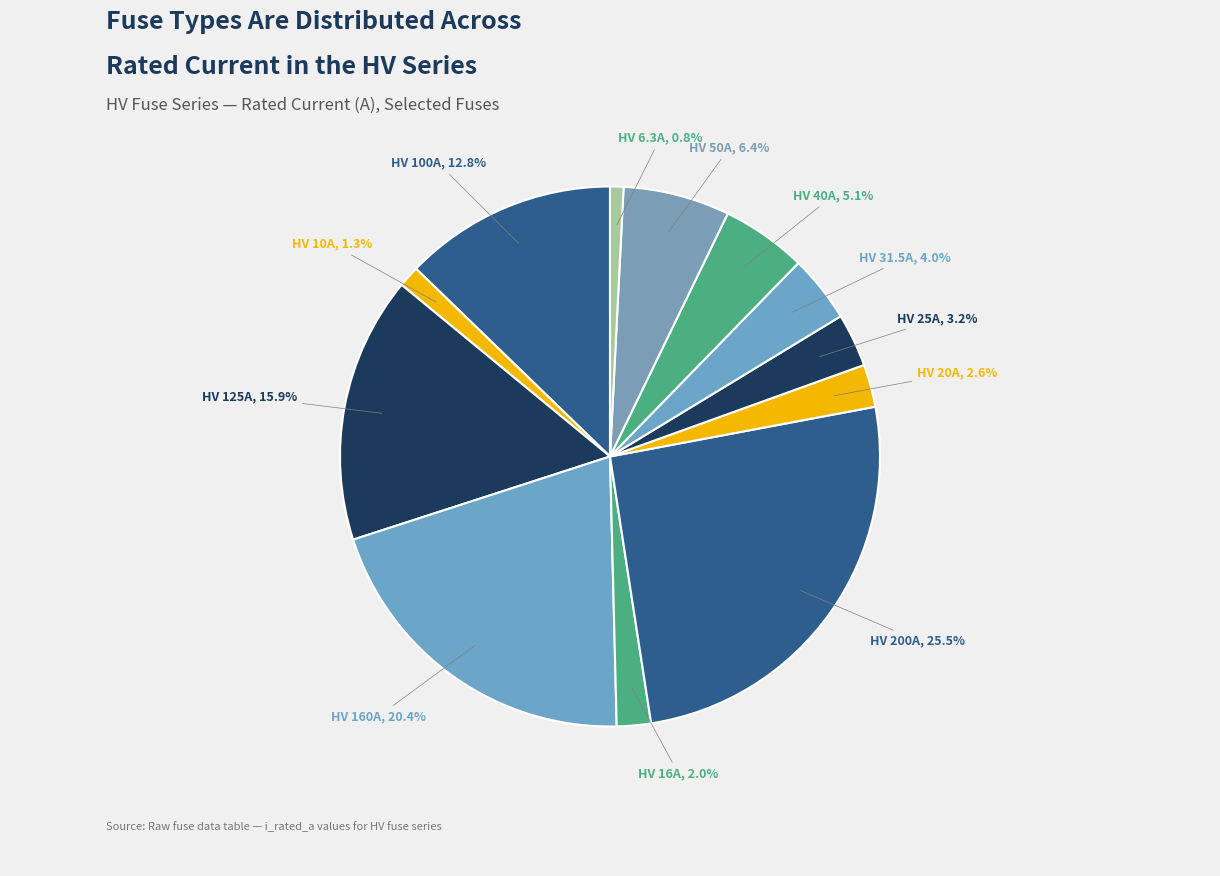

How much of the chart is everything except HV 100A?

87.2%